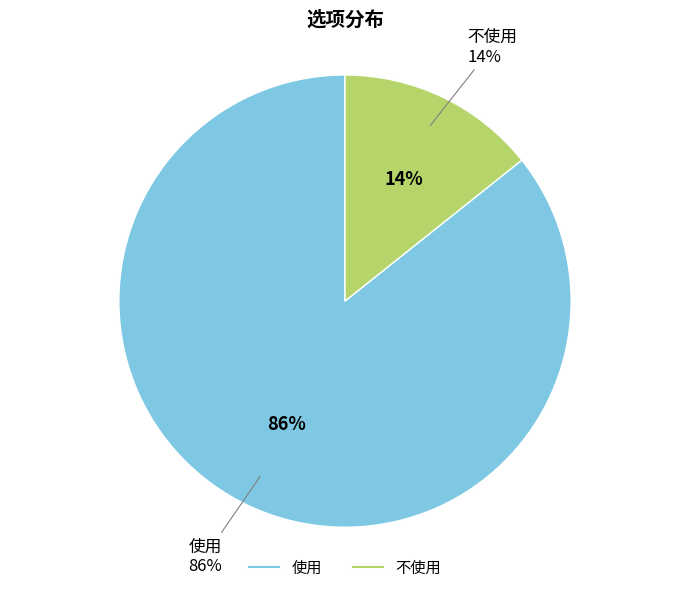

Is there a majority slice in this chart?

Yes